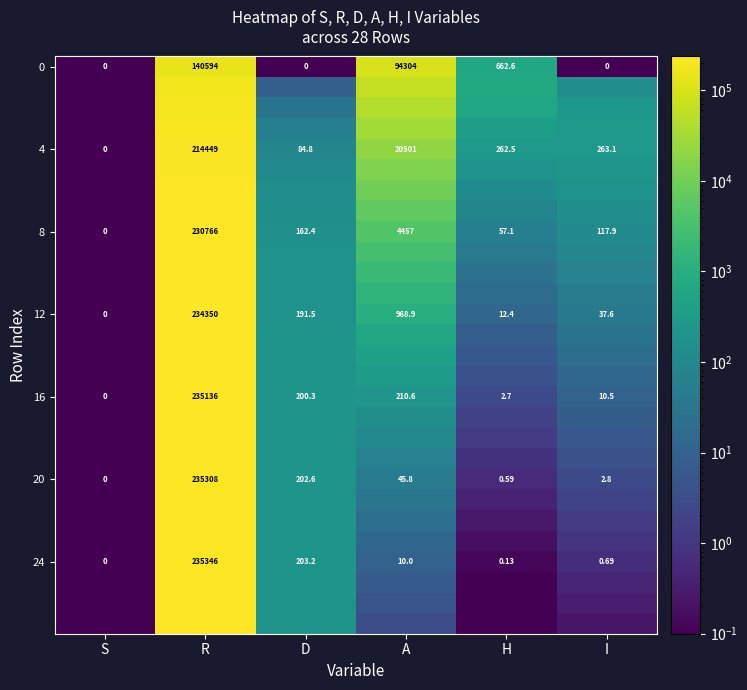

How many data points in 4 are less than 263?

3